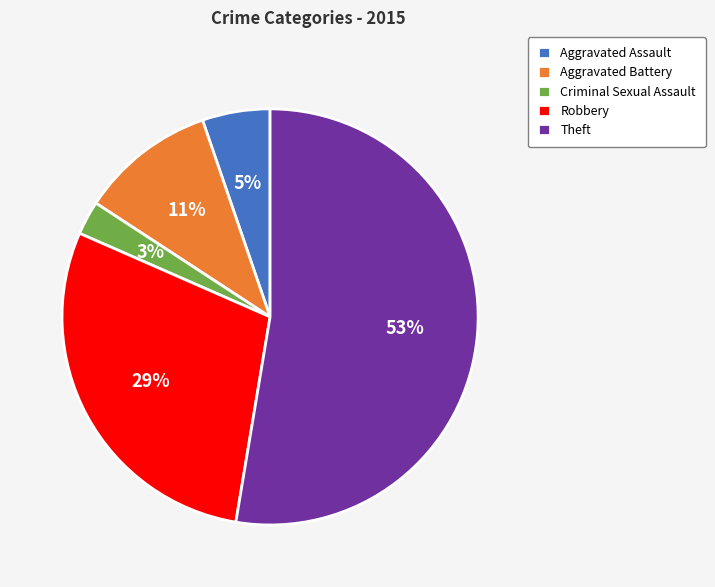

The Aggravated Battery slice represents 18% of the pie. True or false?

False